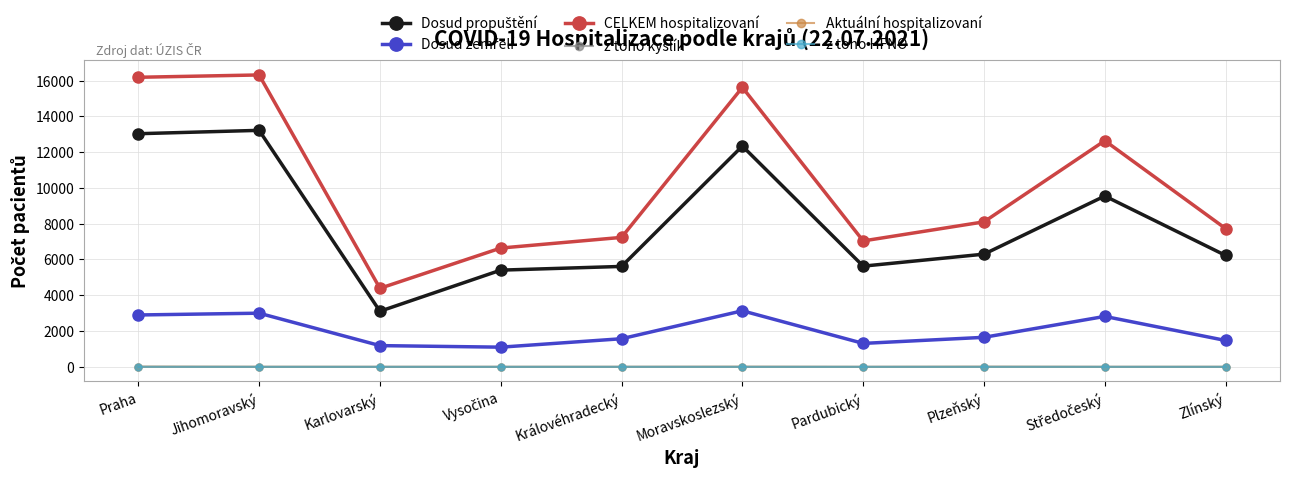

Which series has the largest range (max minus min)?

CELKEM hospitalizovaní